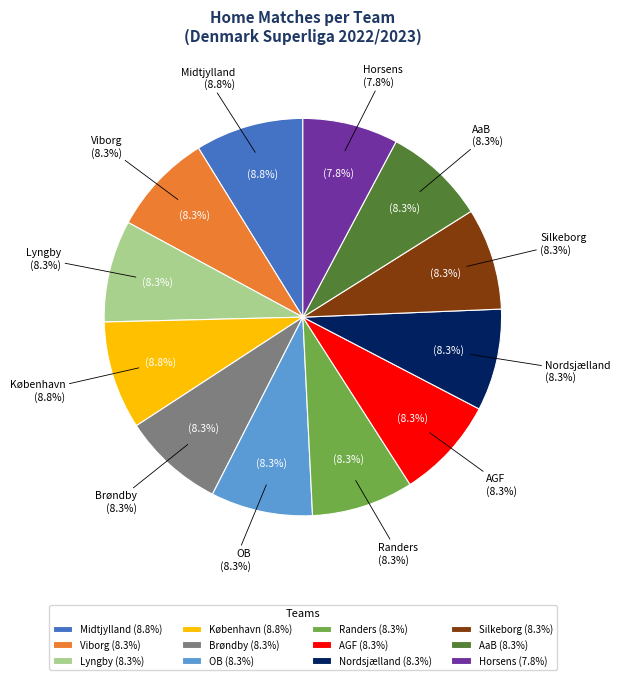

To the nearest percent, what is the difference between the largest and smallest slice percentages?

1%